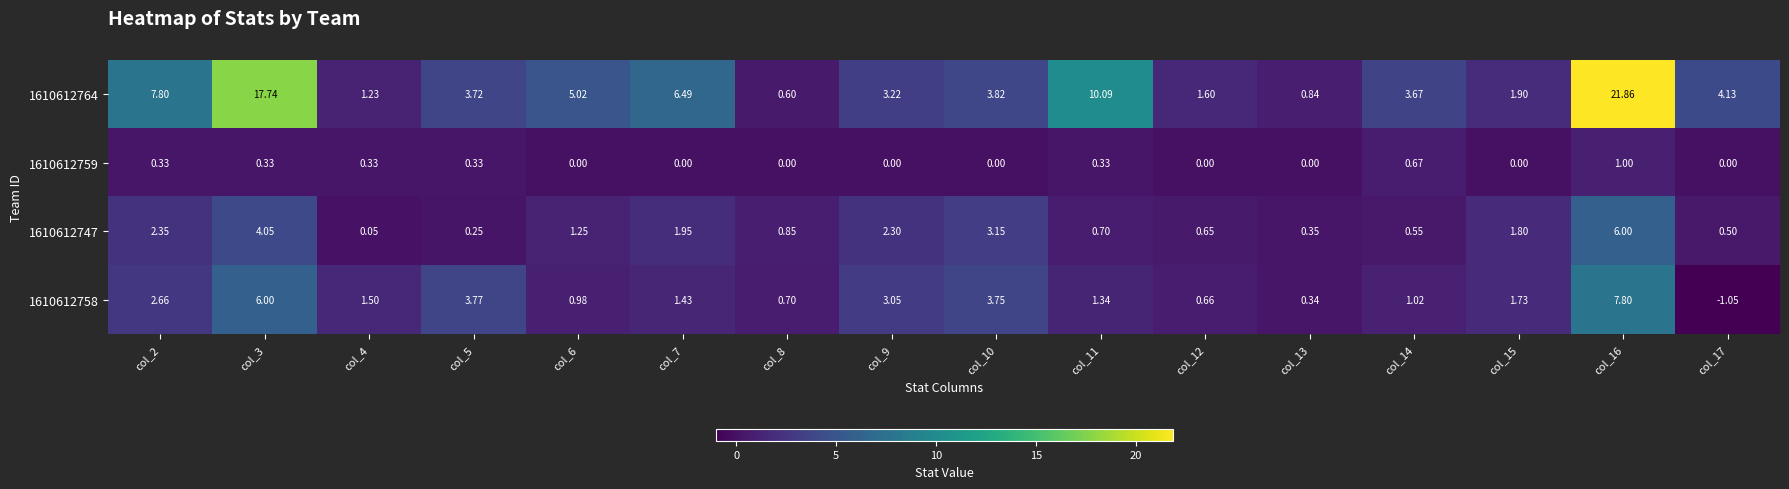

Is the value of 1610612758 at col_15 greater than the value of 1610612759 at col_16?

Yes